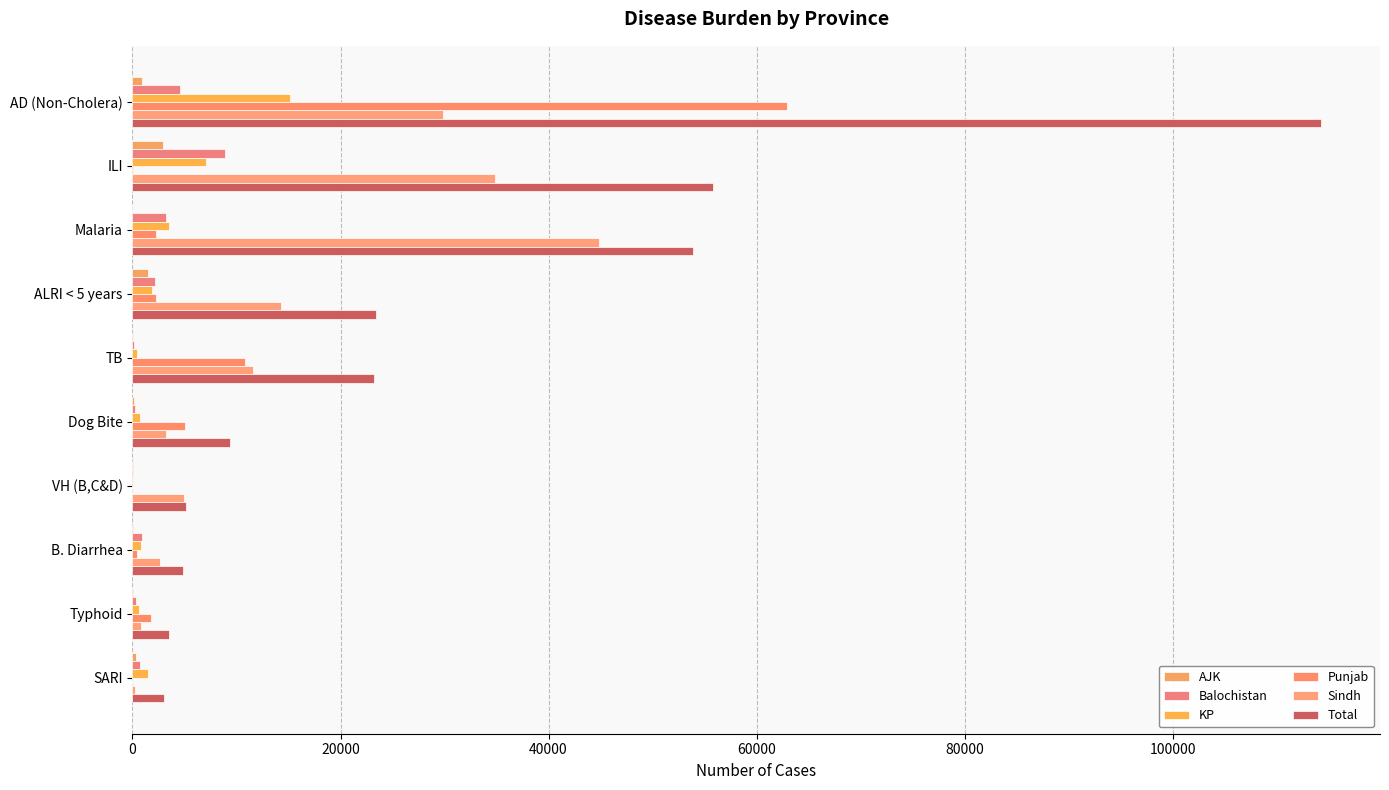

How many distinct data groups are displayed?

6